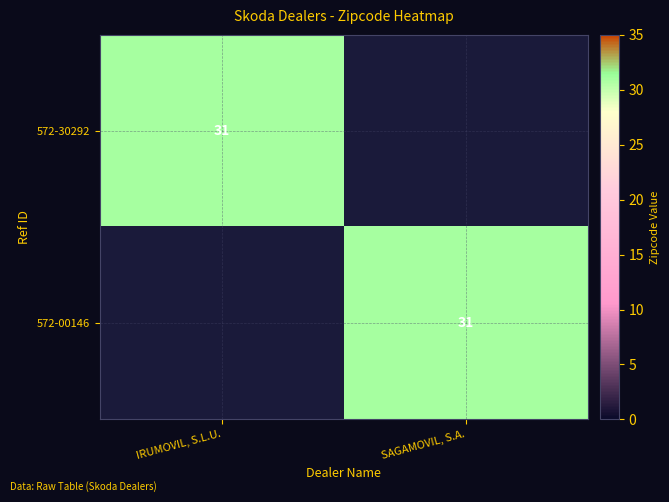

What is the greatest value displayed?

31